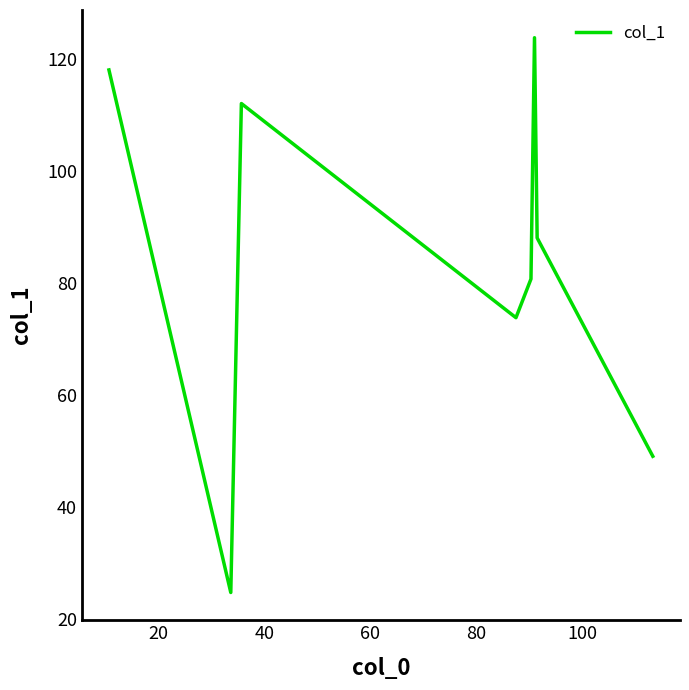

How many interior local valleys (lower than both neighbors) does the data have?

2